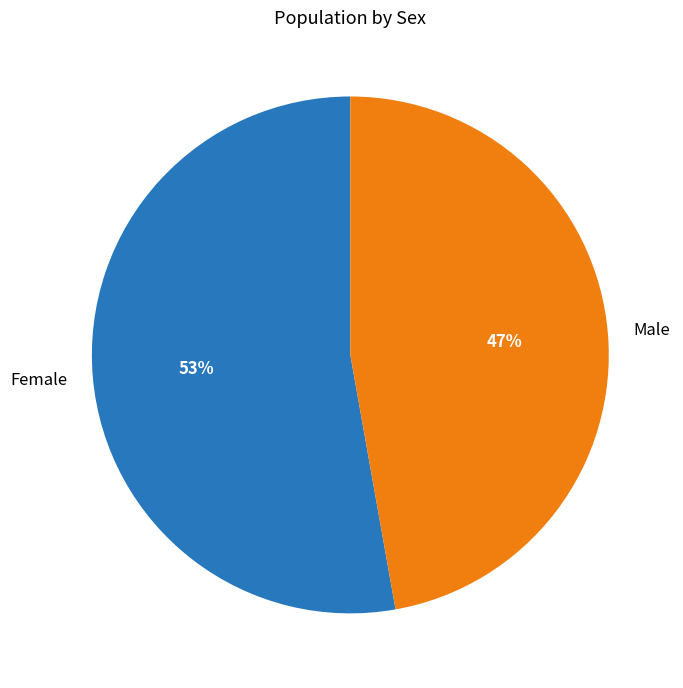

To the nearest percent, what is the difference between the Female and Male slice percentages?

6%